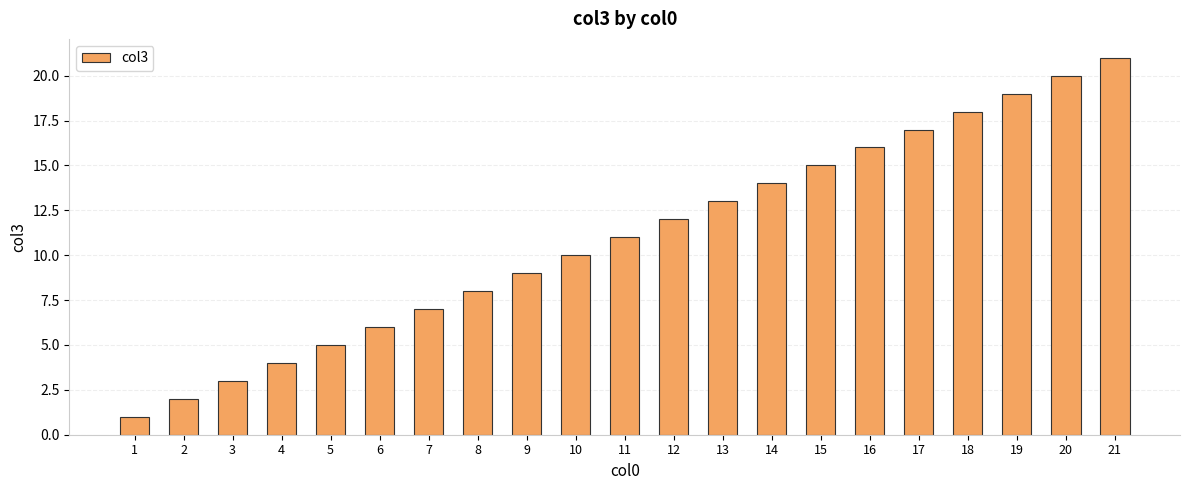

How many bars are there in total?

21